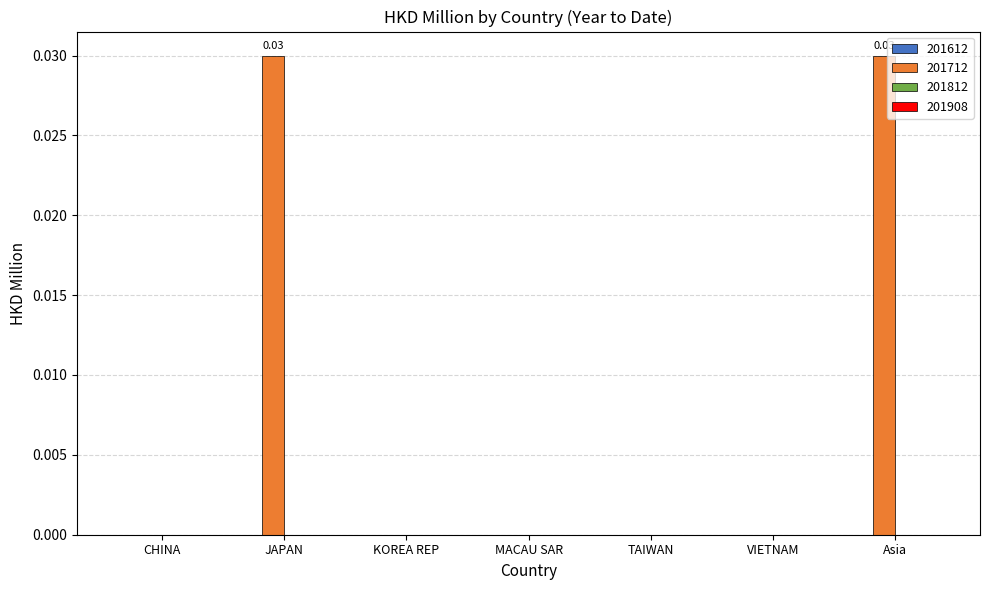

Between Asia and KOREA REP, which is larger?

Asia